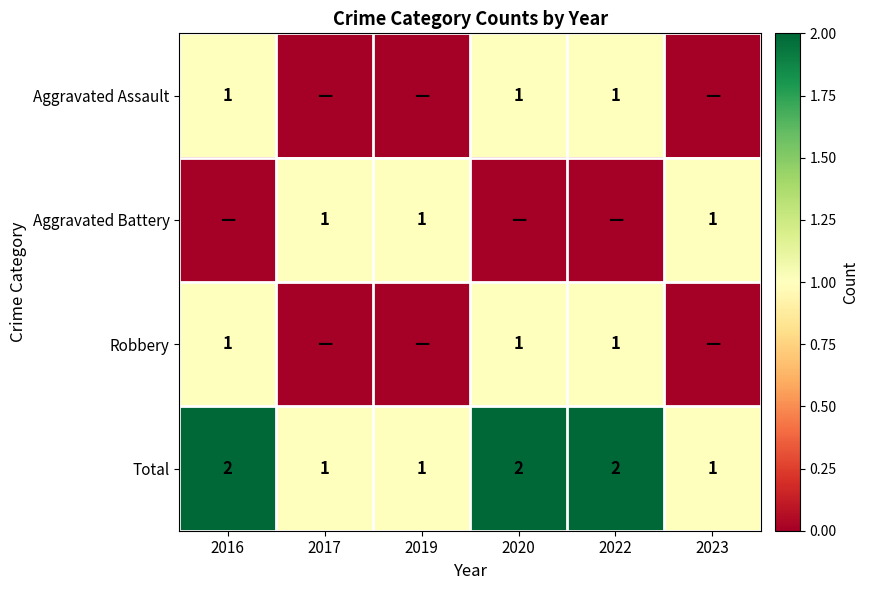

Rank the series by their maximum value, from highest to lowest.

Total, Aggravated Assault, Aggravated Battery, Robbery